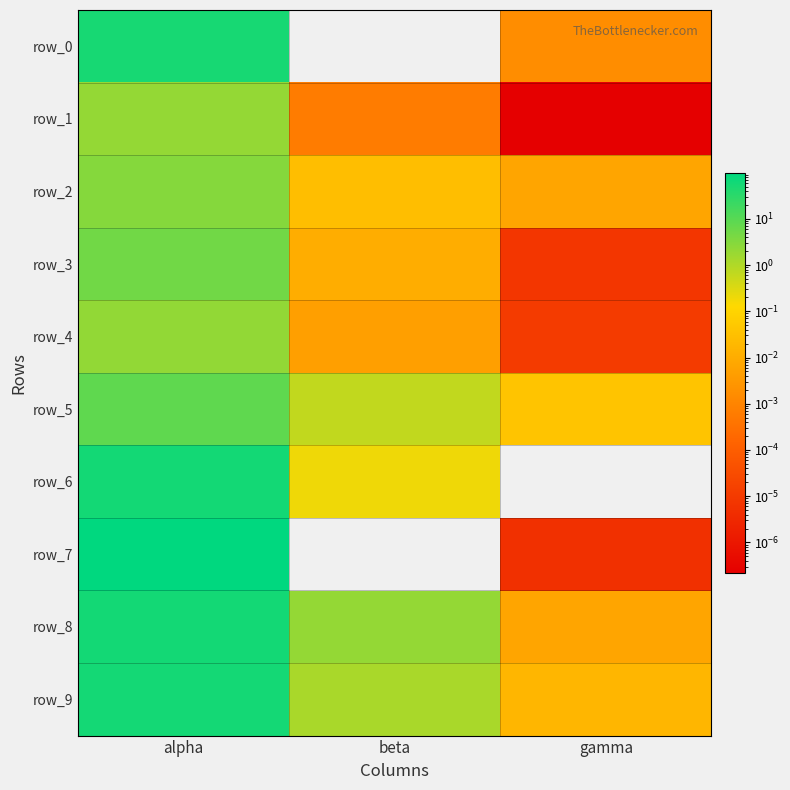

True or false: row_9 has a value of 101.6 at alpha.

False